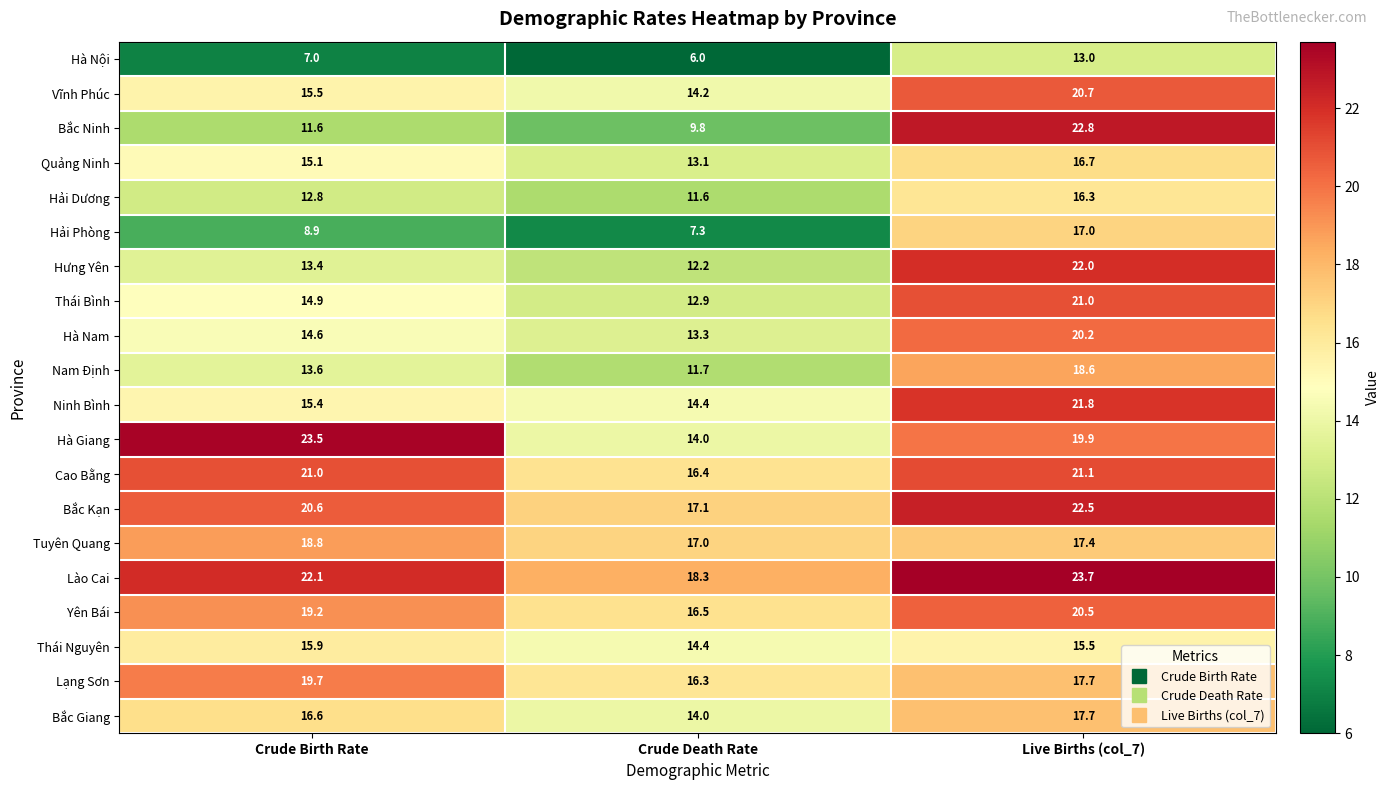

What is the average value of the Hà Nội series?

8.7